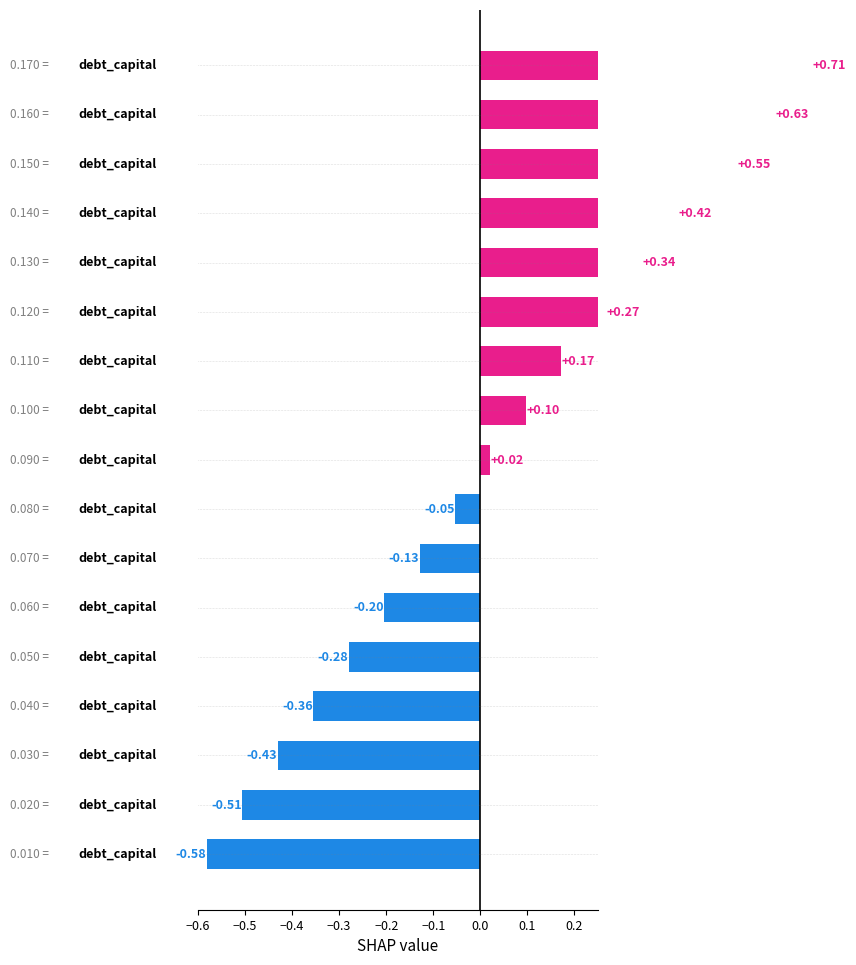

Reading left to right, list all the values displayed in this chart.

-0.6	-0.5	-0.4	-0.4	-0.3	-0.2	-0.1	-0.1	0.0	0.1	0.2	0.3	0.3	0.4	0.5	0.6	0.7